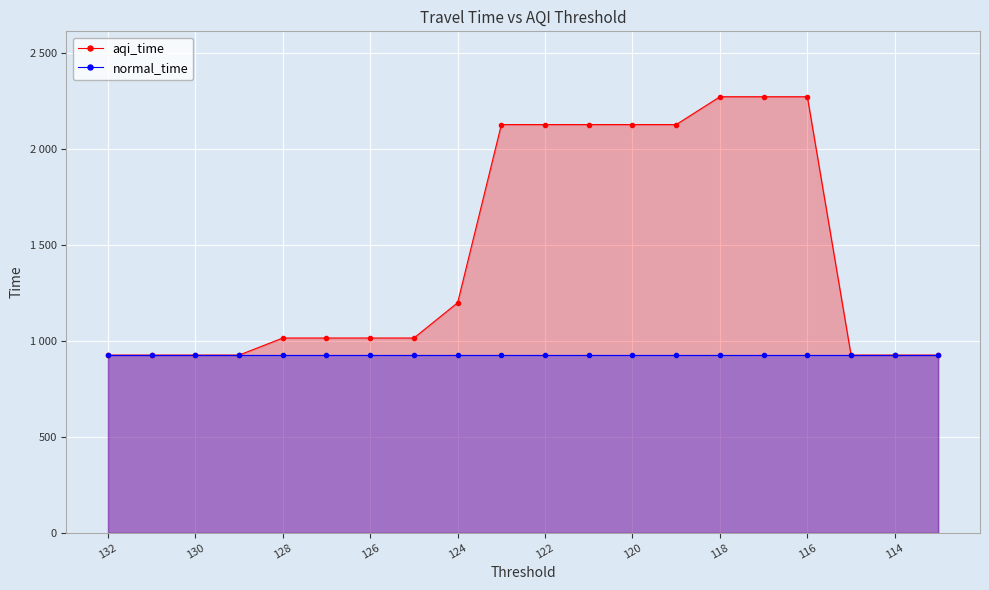

What is the minimum value shown in the chart?

926.5